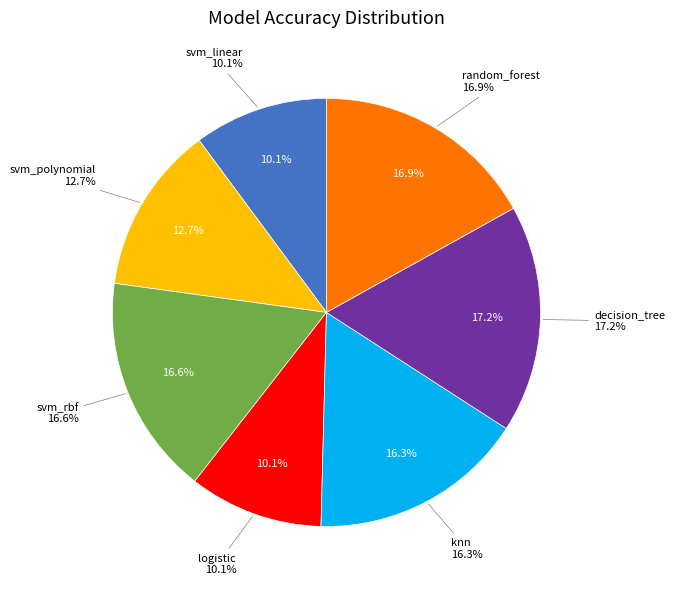

What is the smallest slice in the pie chart?

svm_linear